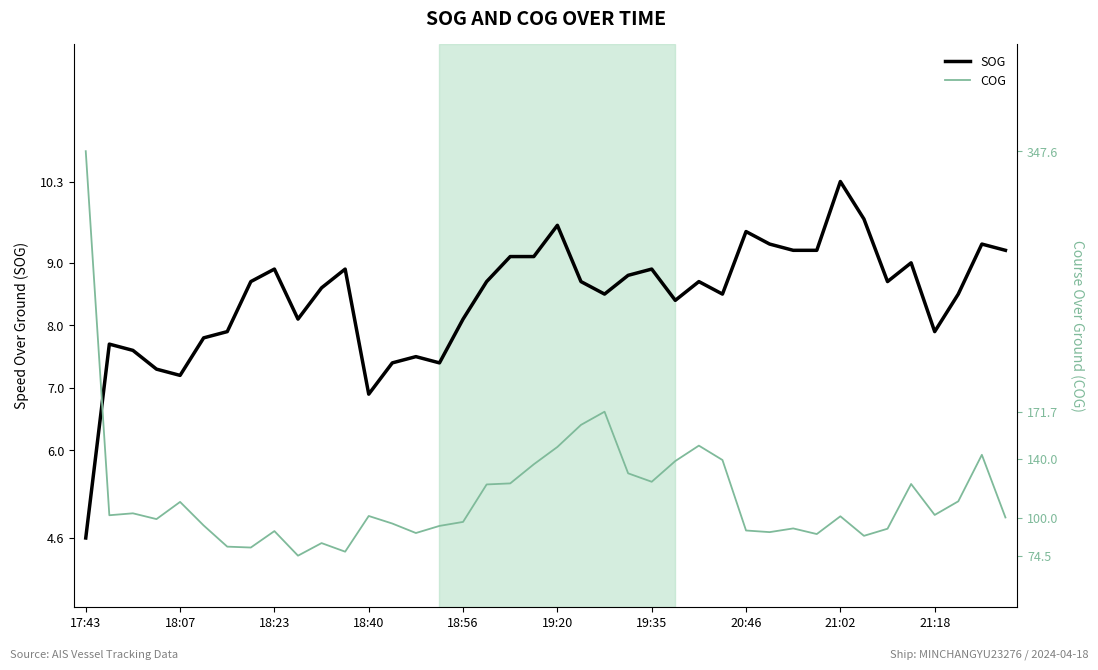

What is the highest value of the COG series?

347.6